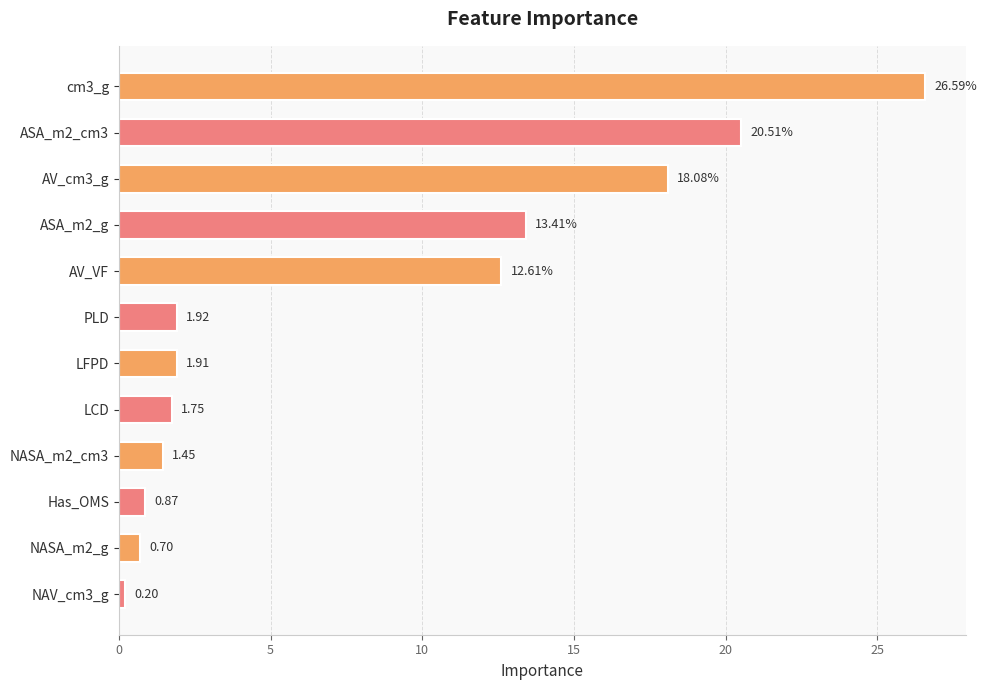

Between NASA_m2_g and NAV_cm3_g, which is larger?

NASA_m2_g